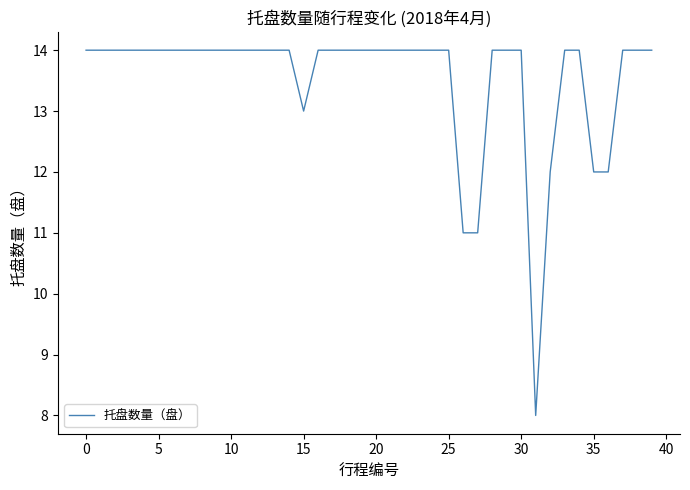

What is the smallest value displayed?

8